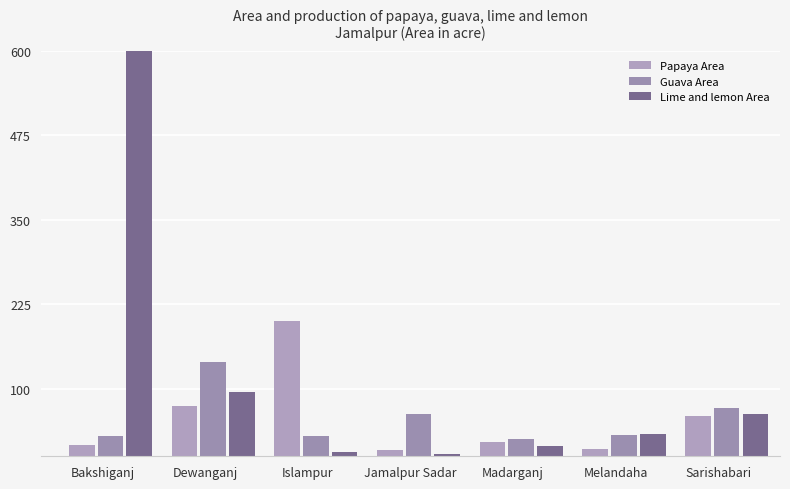

At which label does Guava Area first exceed 31?

Dewanganj